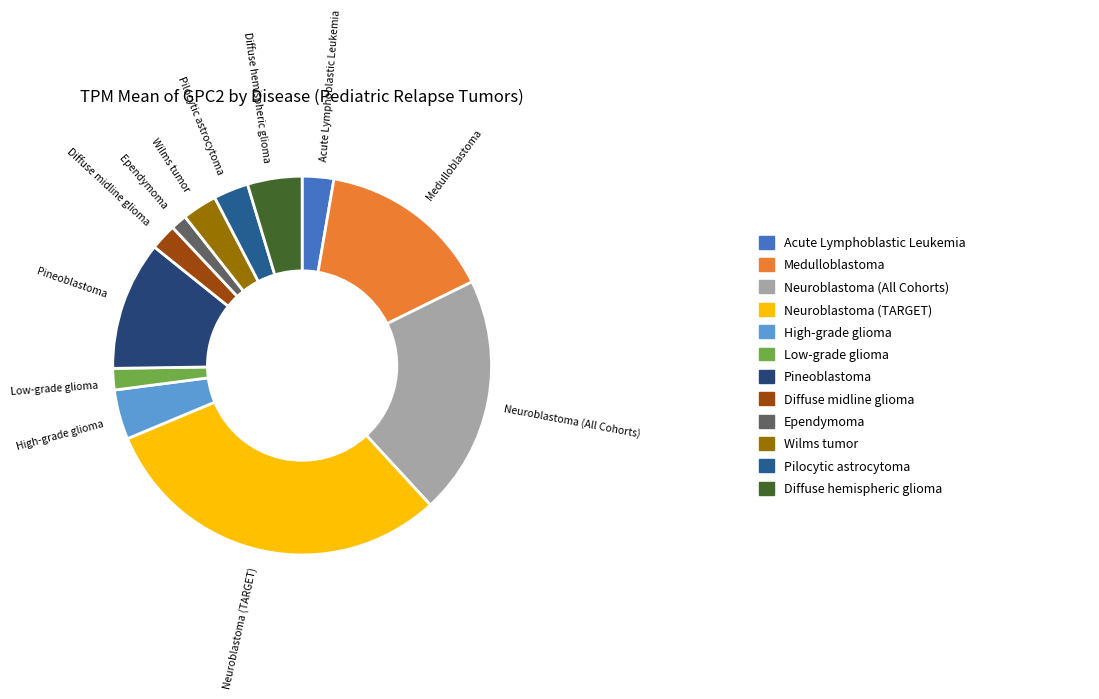

How many segments does this pie chart have?

12